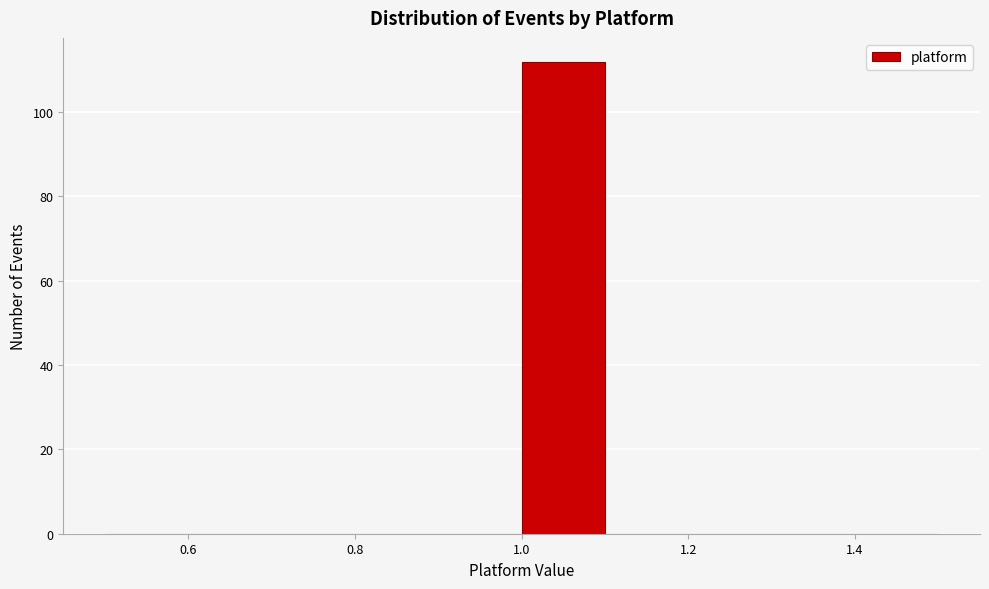

Which range on the x-axis has the tallest bar?

1.0 to 1.1